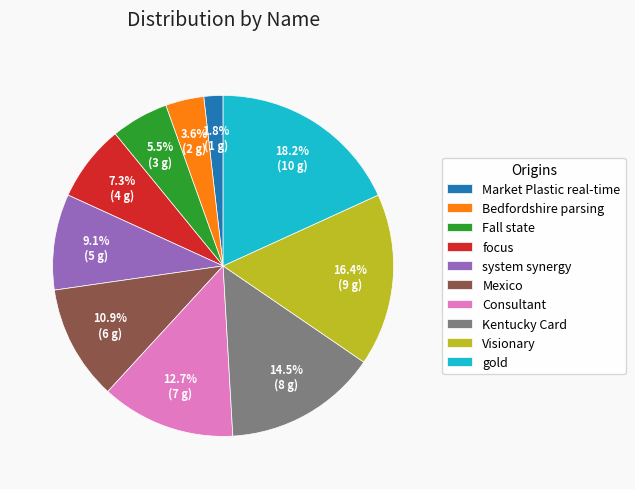

Combined, do Mexico and focus account for over 50%?

No